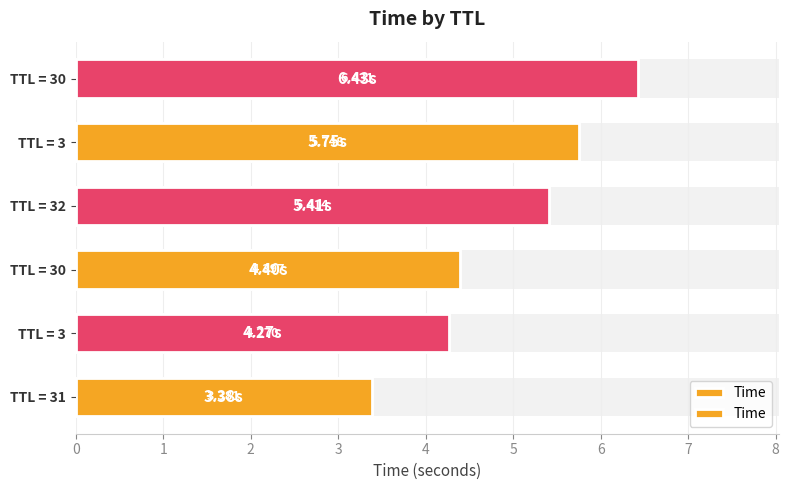

True or false: the data shows 6.9 at TTL = 30.

False